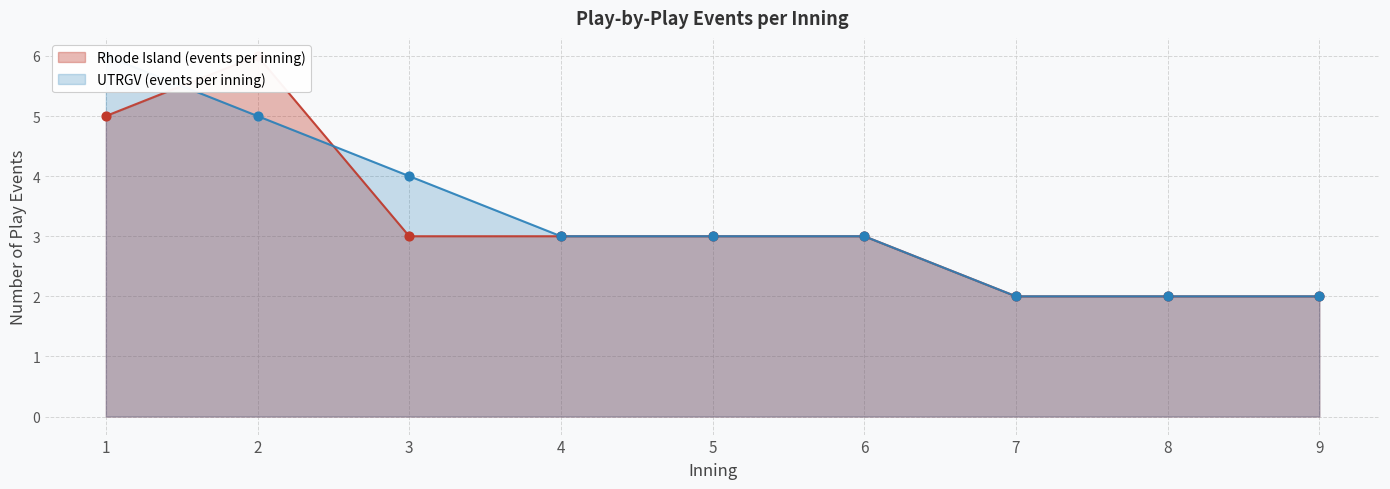

Which series reaches the maximum Y coordinate?

Rhode Island (events per inning)